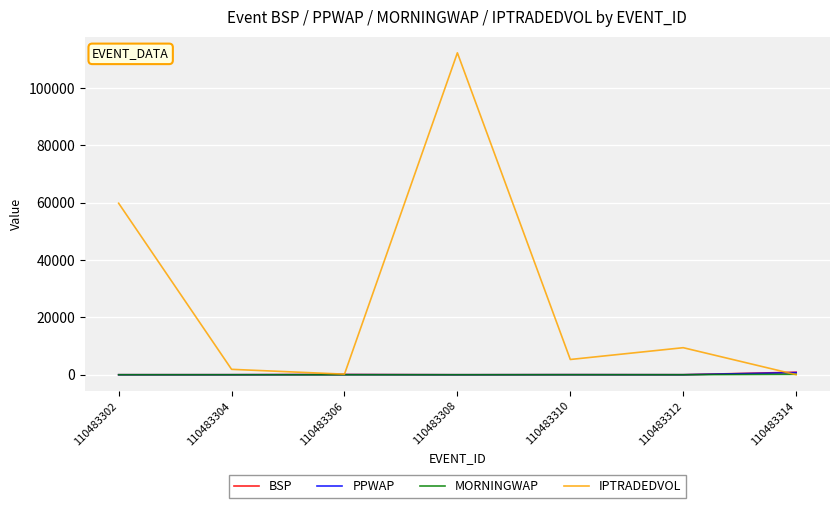

Which series changed the most between 110483308 and 110483312?

IPTRADEDVOL